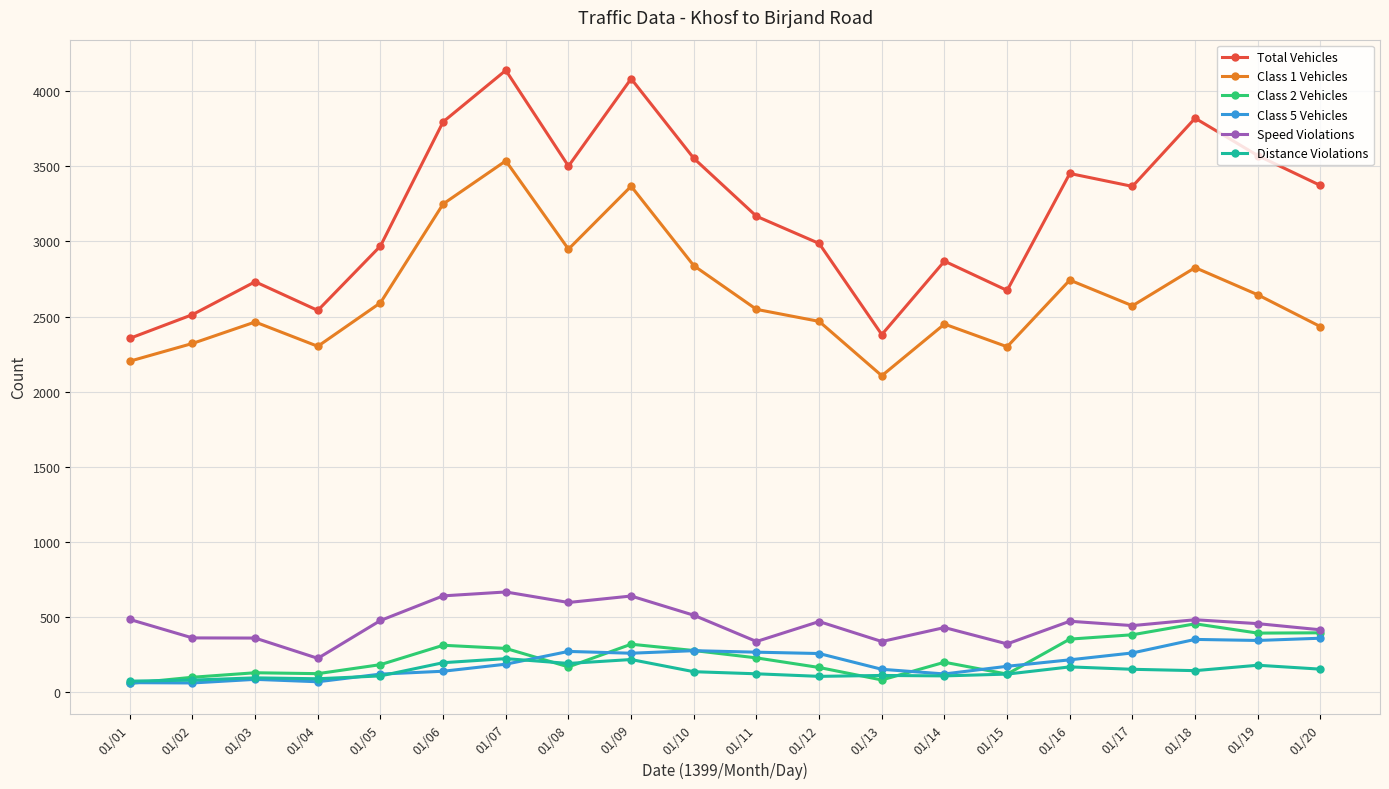

What is the average value of the Class 2 Vehicles series?

235